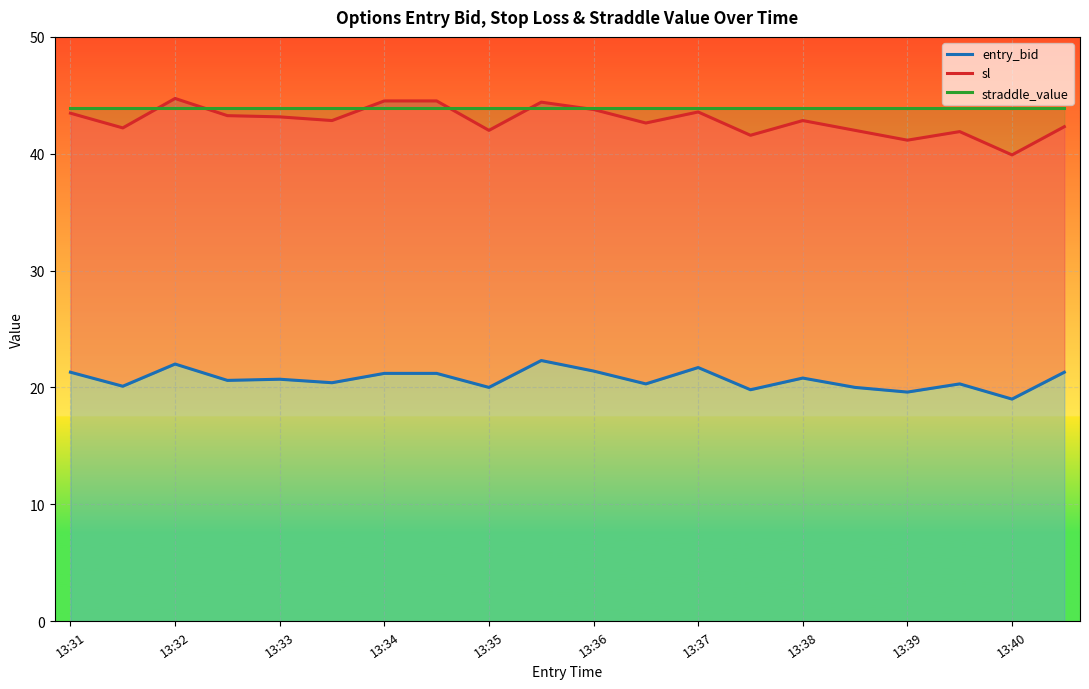

Which series has the widest spread of values?

sl